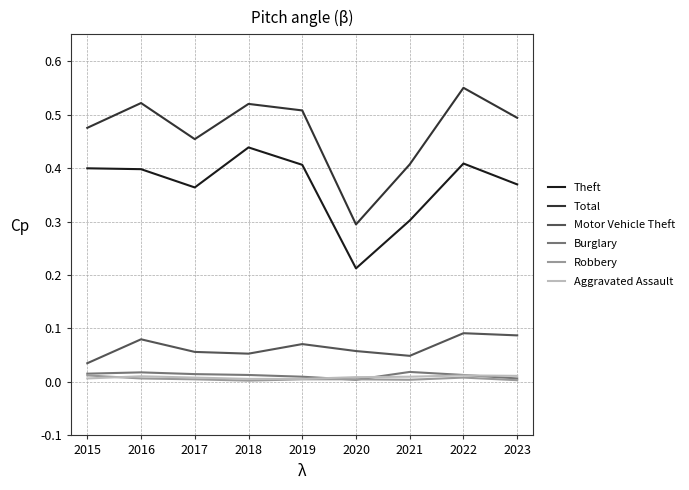

In Theft, how many points are higher than both neighbors (excluding endpoints)?

2